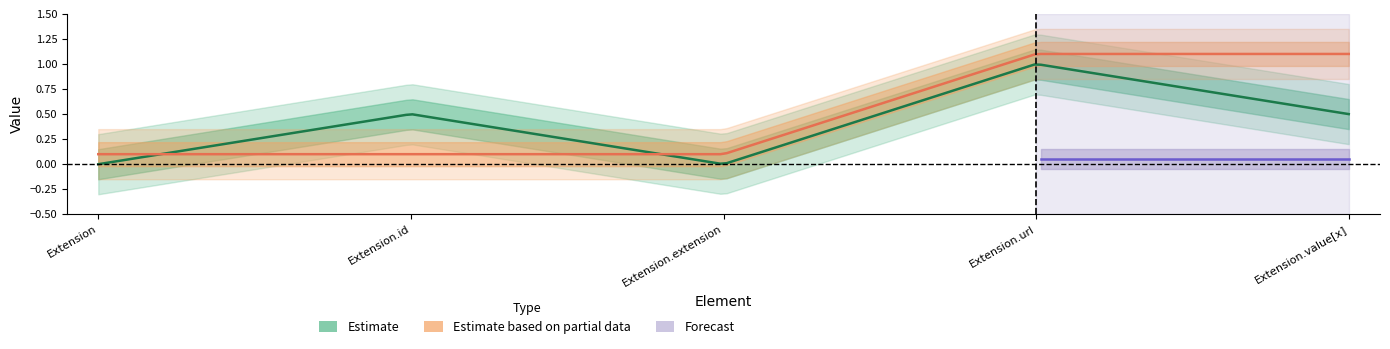

What is the difference between the maximum and minimum values in the min_vals series?

1